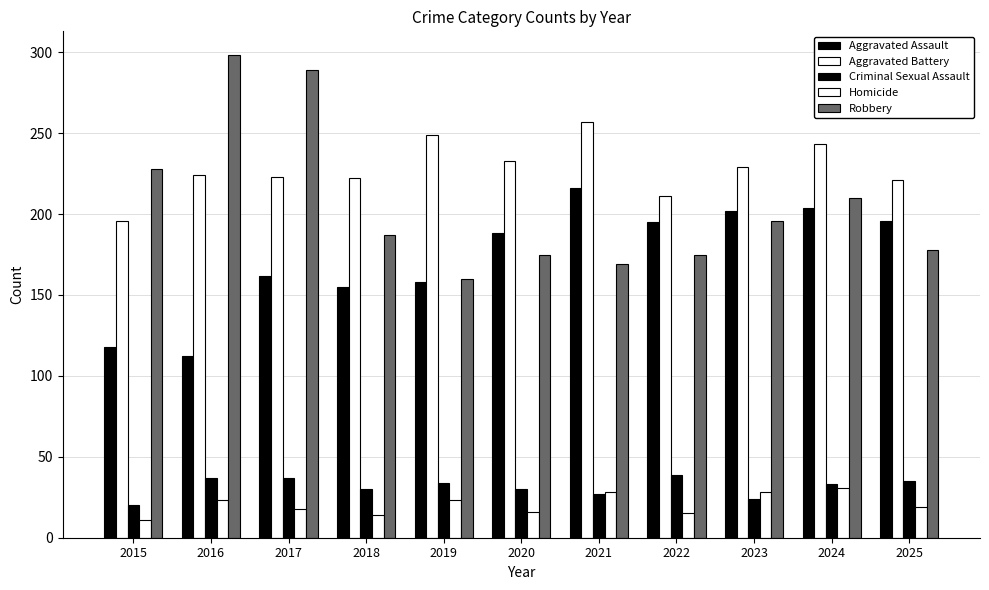

Rank the categories by Robbery value from highest to lowest.

2016, 2017, 2015, 2024, 2023, 2018, 2025, 2020, 2022, 2021, 2019